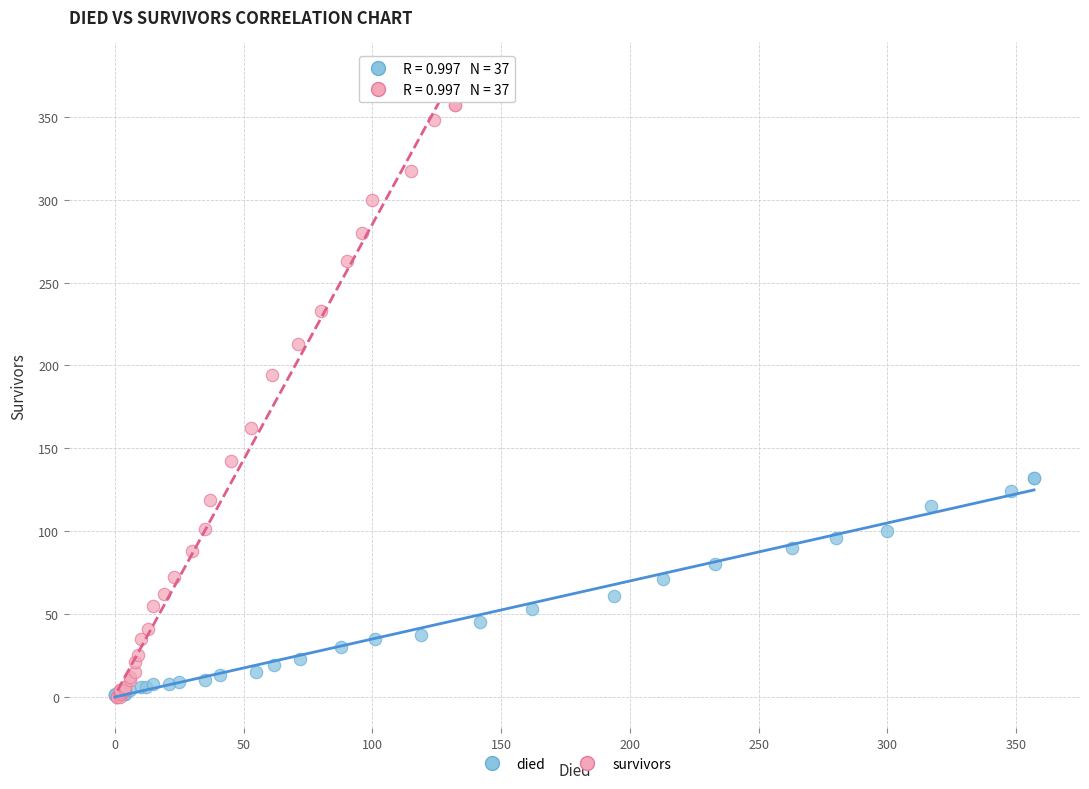

Which series contains the highest Y value?

survivors